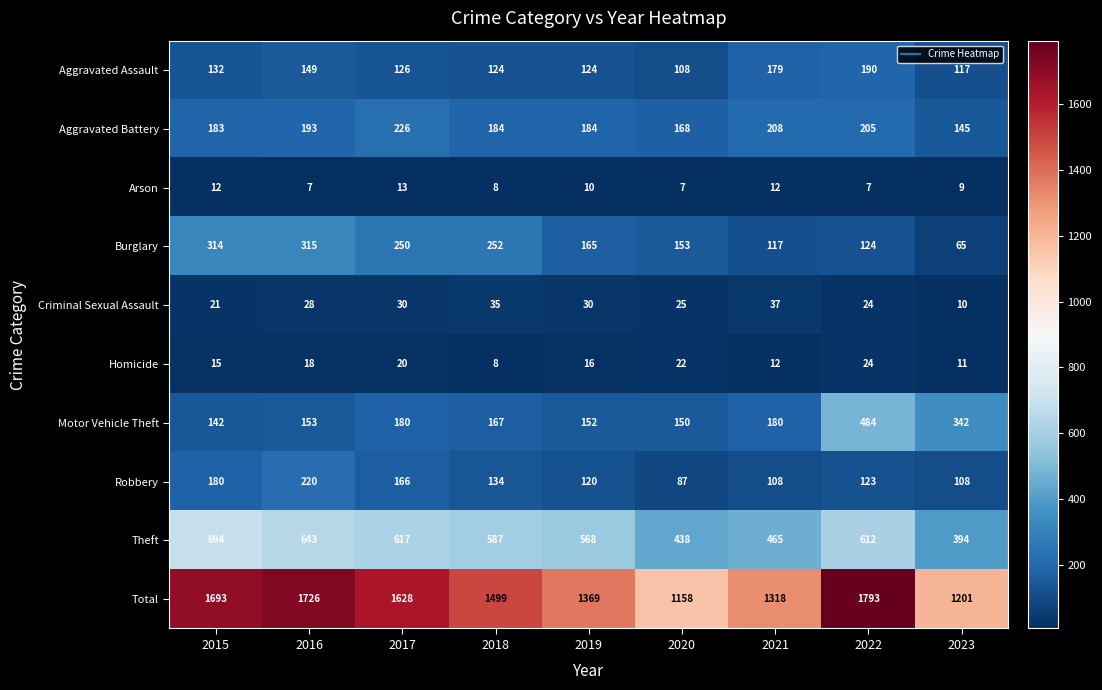

Is it true that Arson equals 3 at 2022?

False